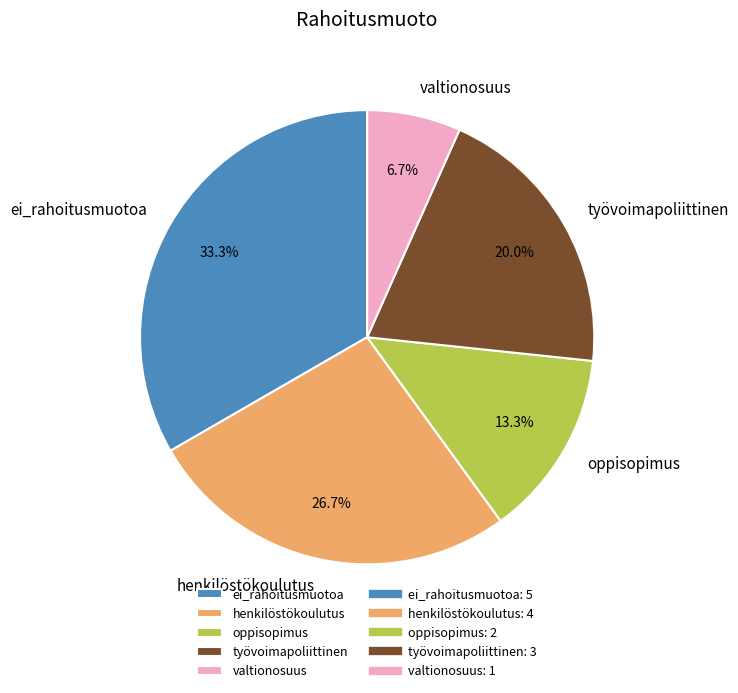

What percentage is the työvoimapoliittinen slice, to the nearest percent?

20%